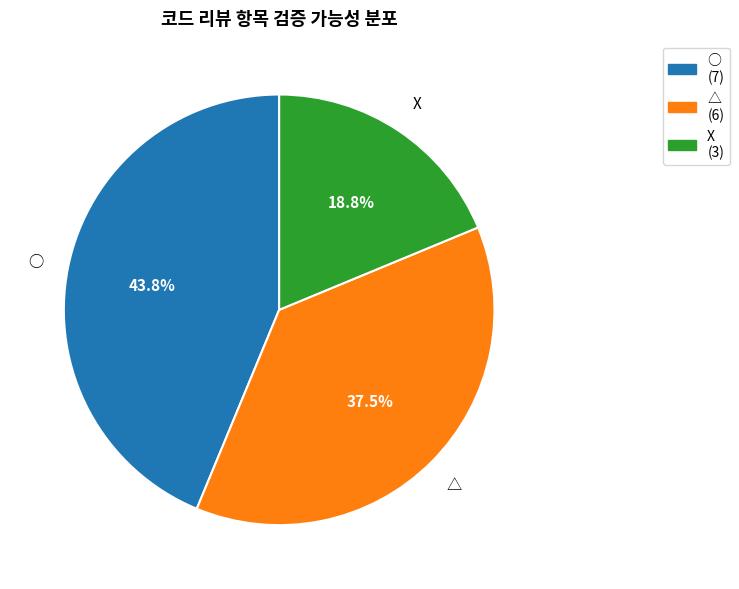

How much of the chart is everything except △?

62.5%